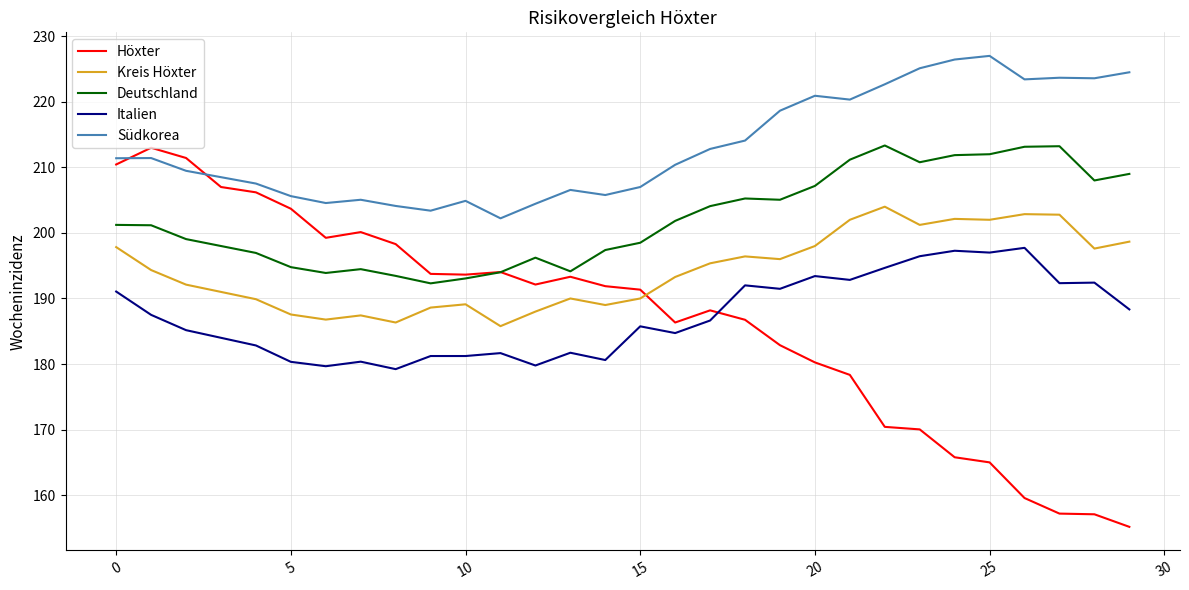

What is the minimum value for Deutschland?

192.3